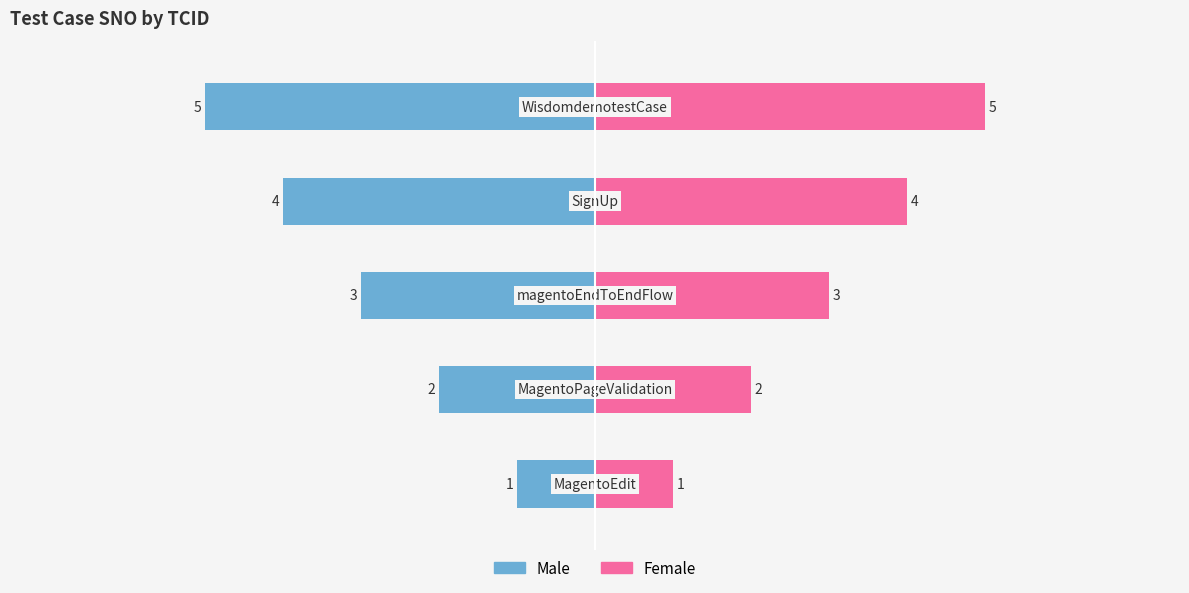

Count the Female values in the range 2 to 4.

3